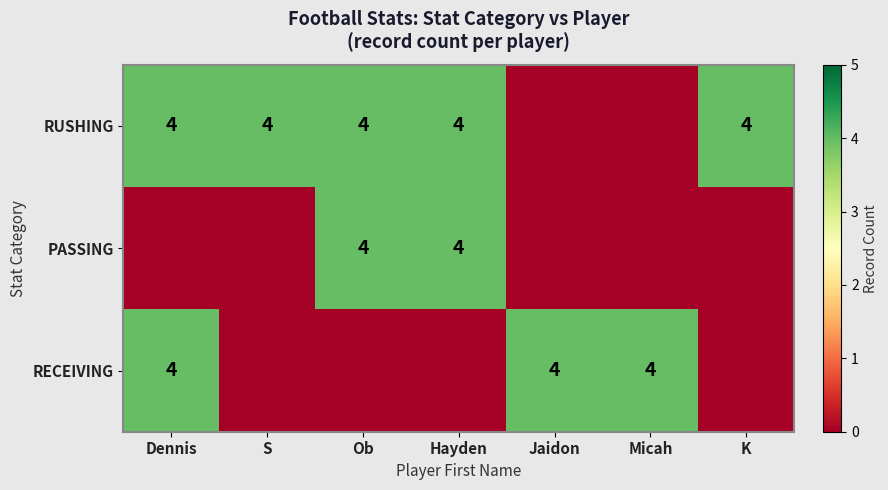

The RUSHING series shows 4 at Dennis. True or false?

True